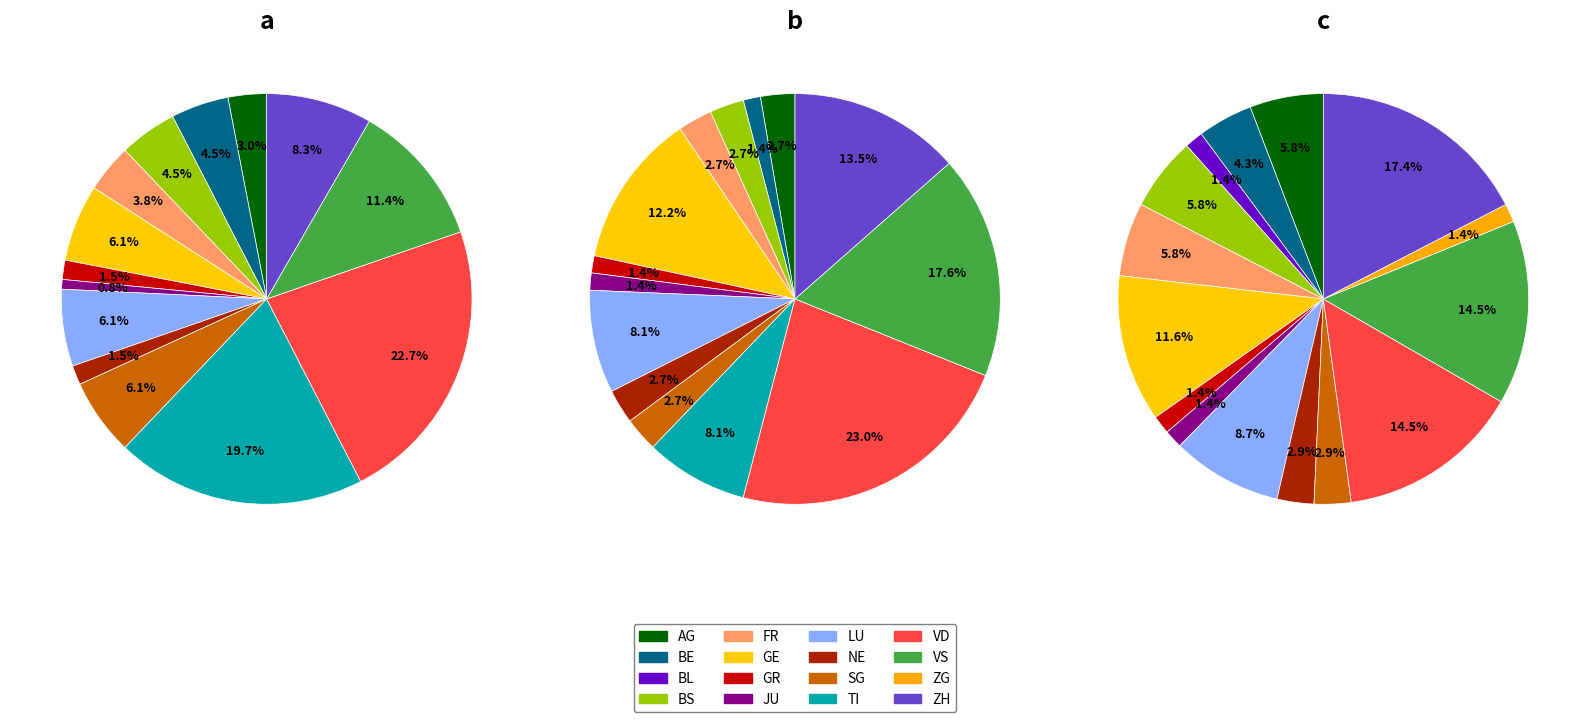

Is there a majority slice in this chart?

No